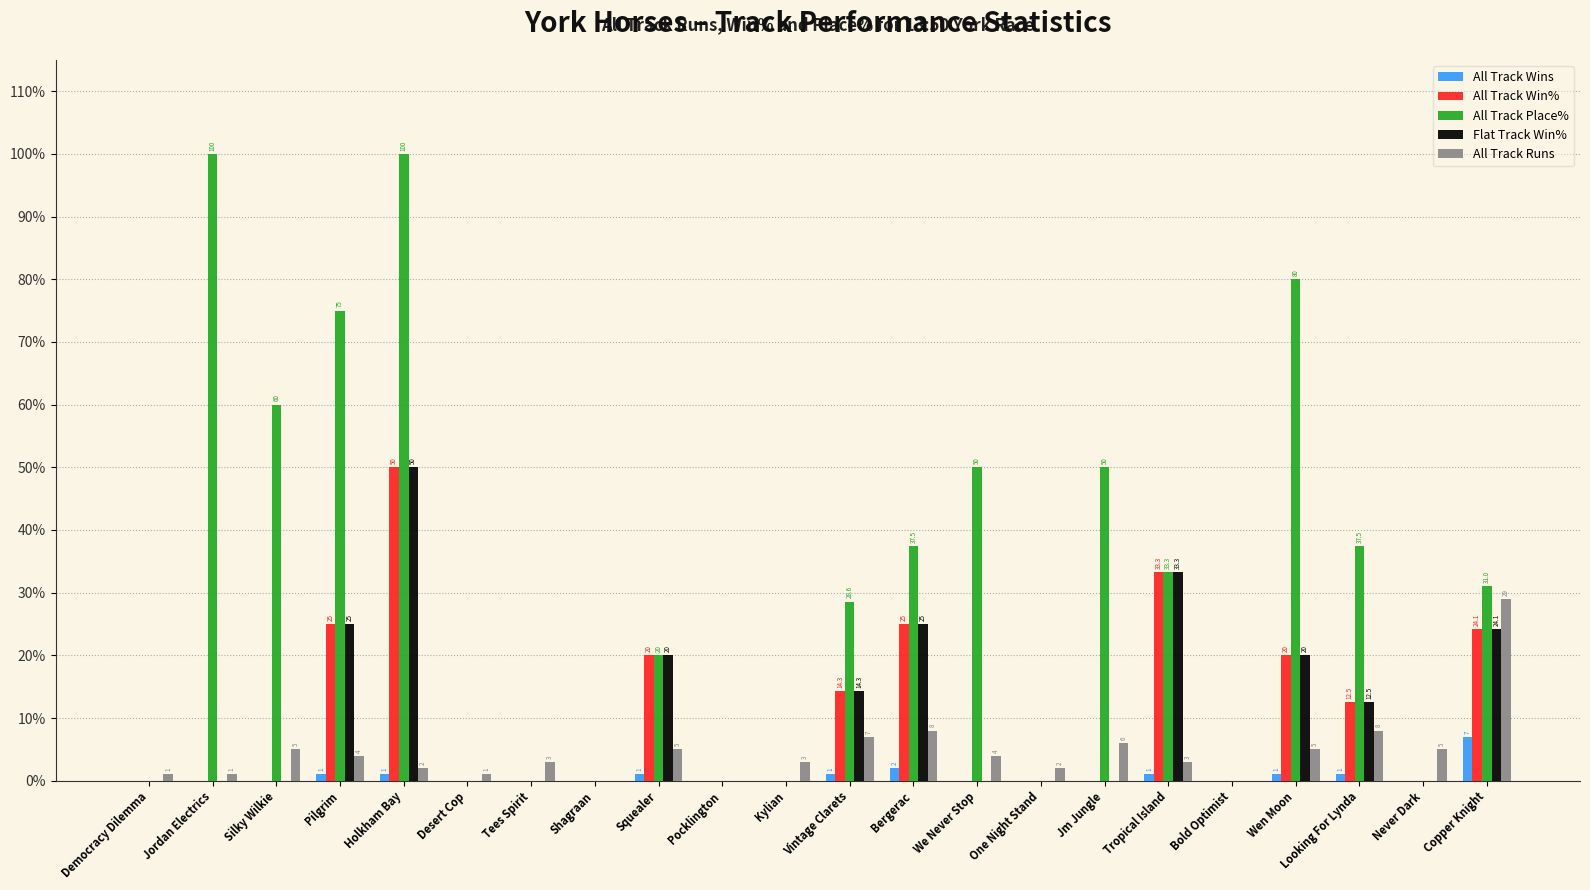

What is the sum of all All Track Runs values?

102.0